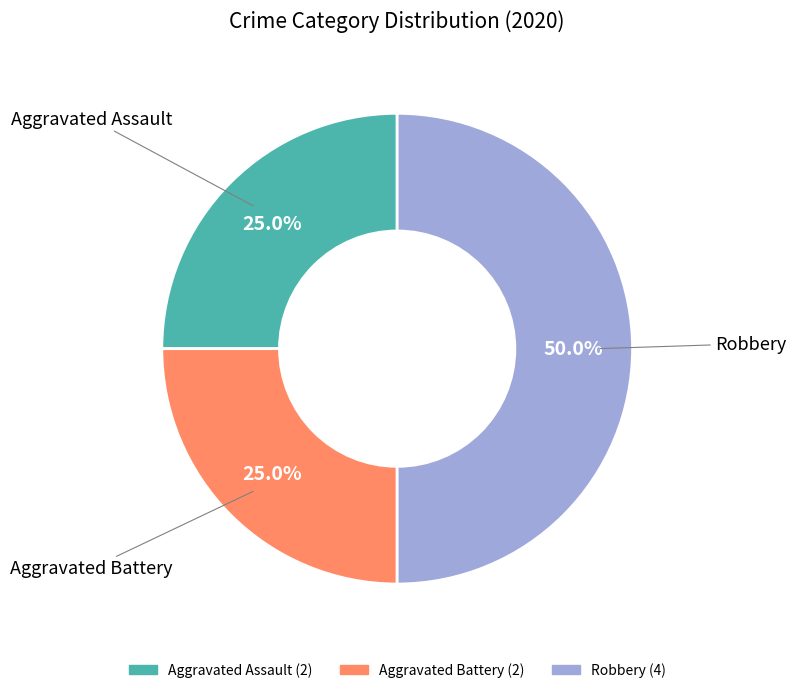

To the nearest percent, what is the average slice percentage?

33%